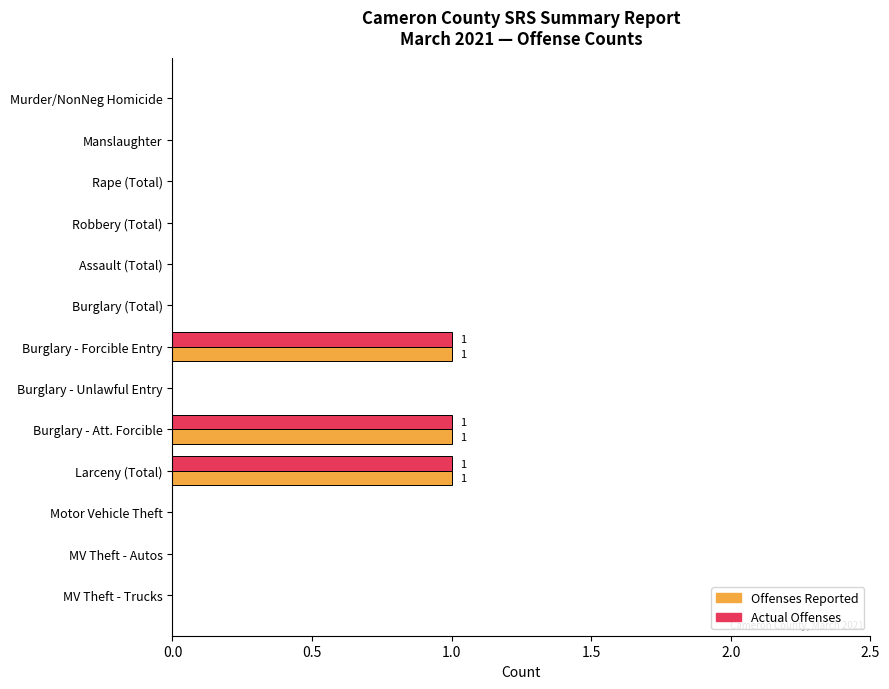

True or false: Offenses Reported has a value of 1 at Murder/NonNeg Homicide.

False